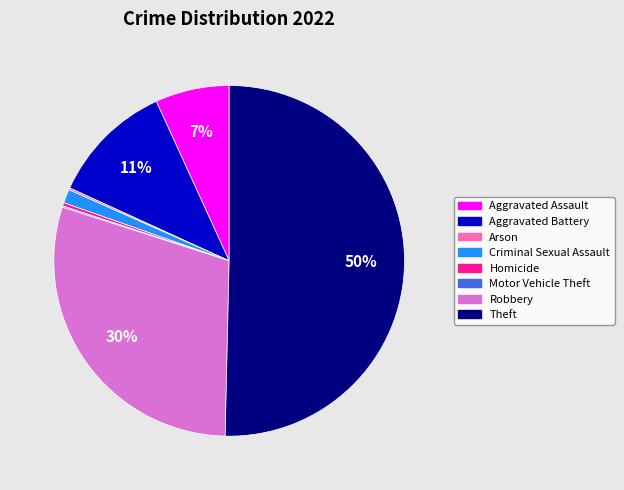

To the nearest percent, what is the average slice percentage?

12%